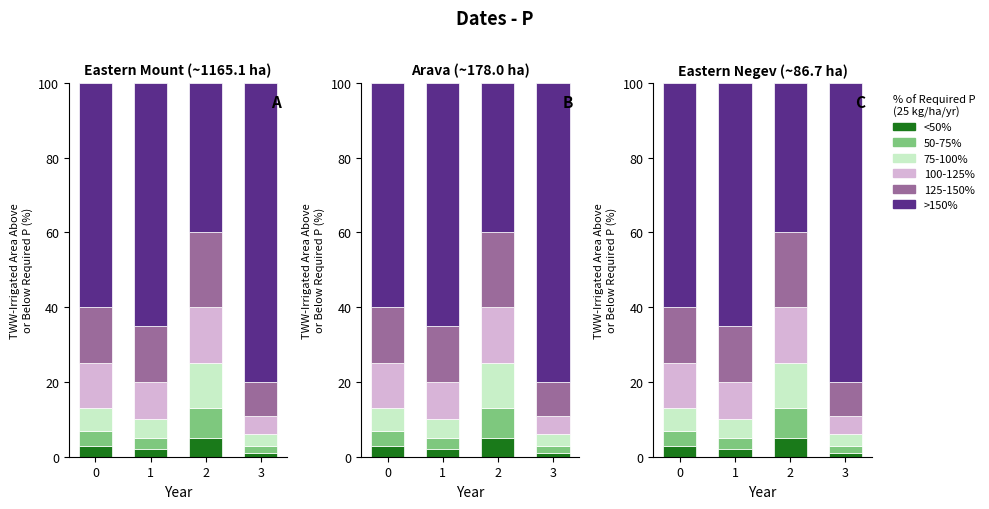

What is the smallest value displayed?

1